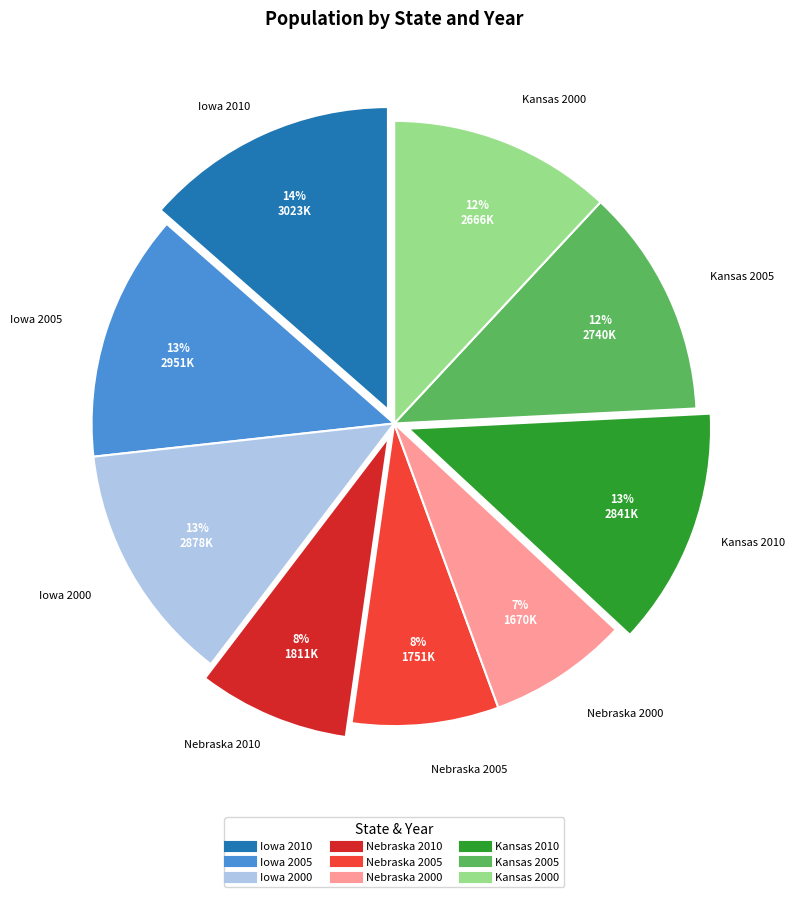

To the nearest percent, what is the combined percentage of Nebraska 2005 and Iowa 2000?

21%